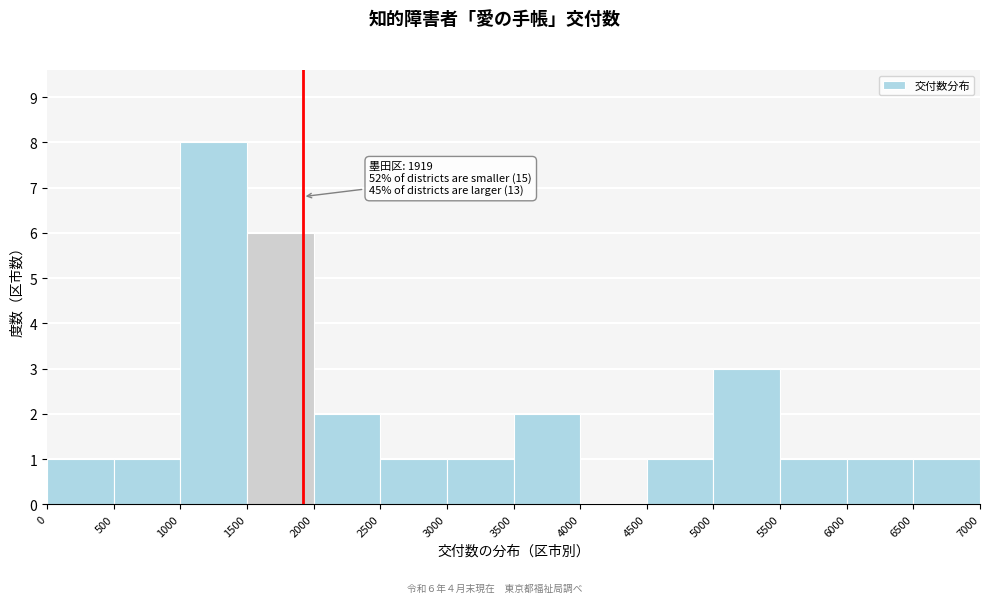

Which range on the x-axis has the tallest bar?

1000 to 1500